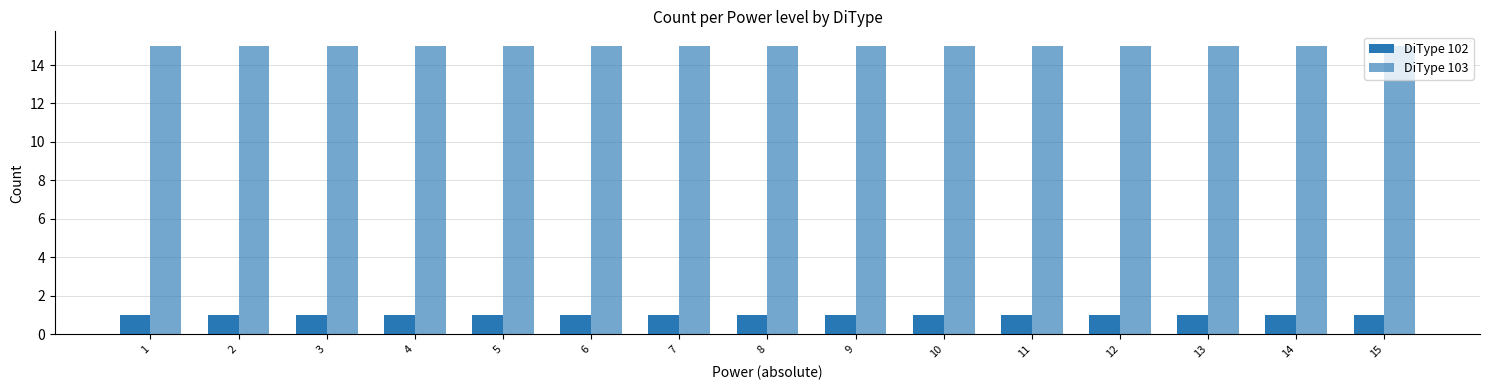

Are the bars horizontal?

No